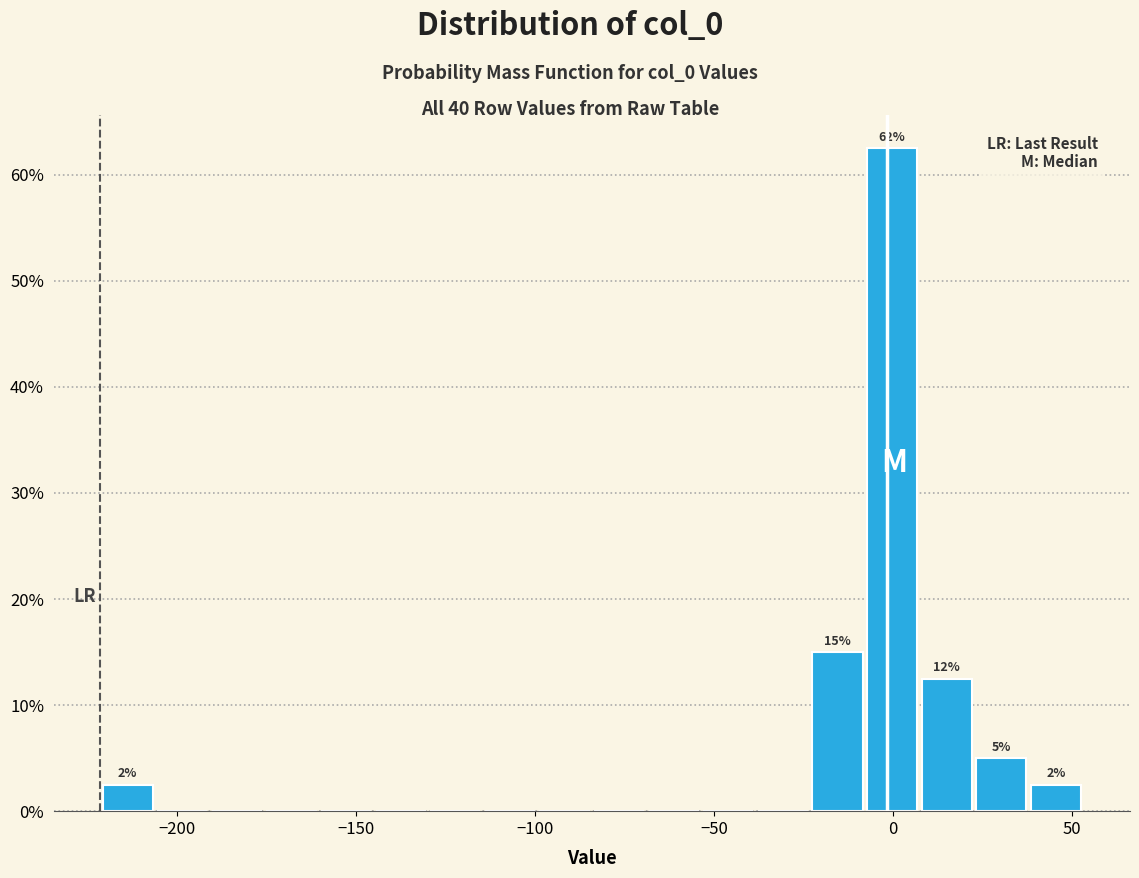

Read against the x-axis, roughly where is the centre of the tallest bar?

0